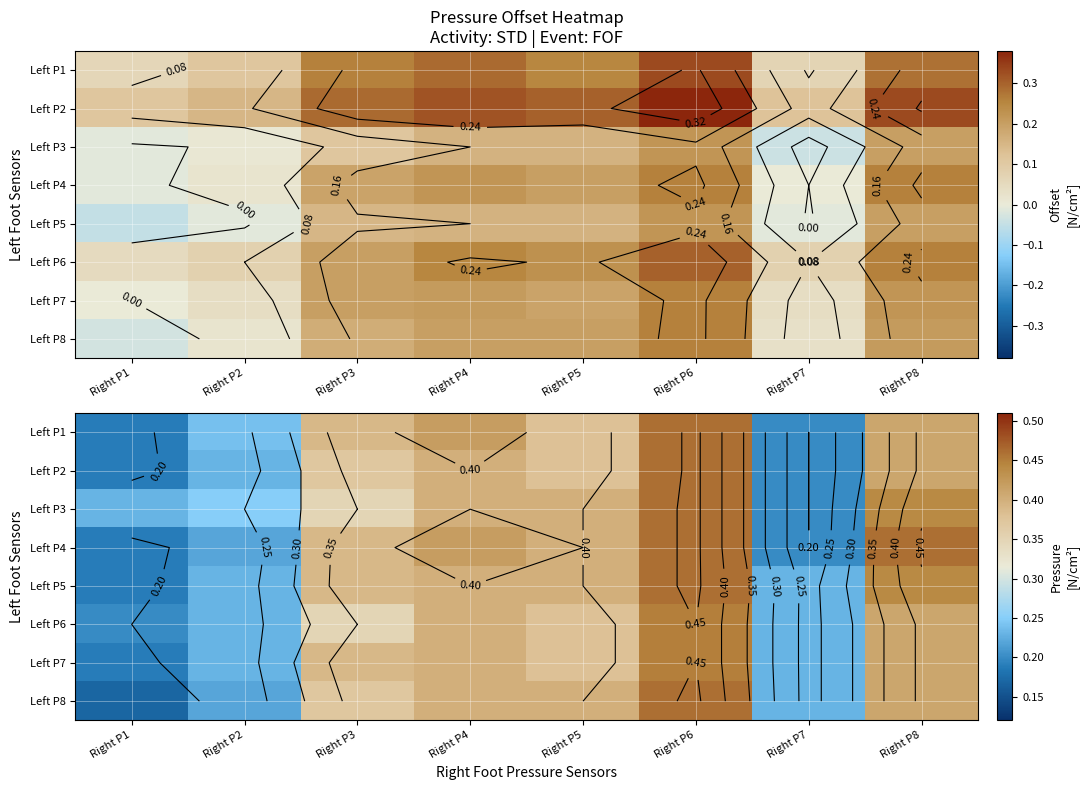

Rank the series at Right P6 from highest to lowest value.

Left P1, Left P2, Left P3, Left P4, Left P5, Left P8, Left P6, Left P7